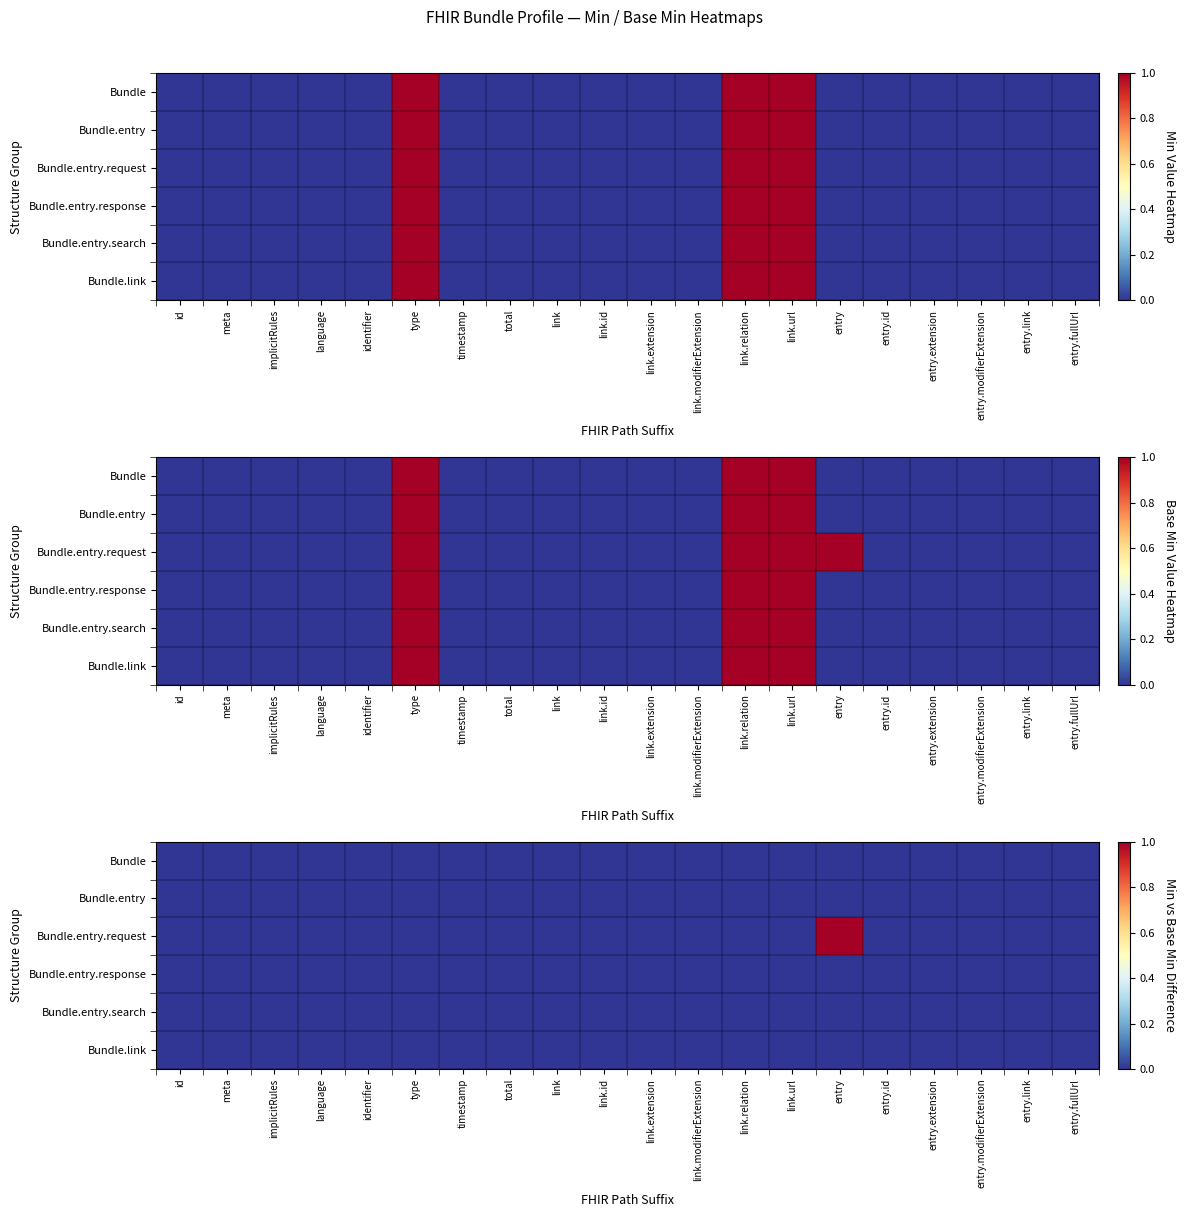

What is the greatest value displayed?

1